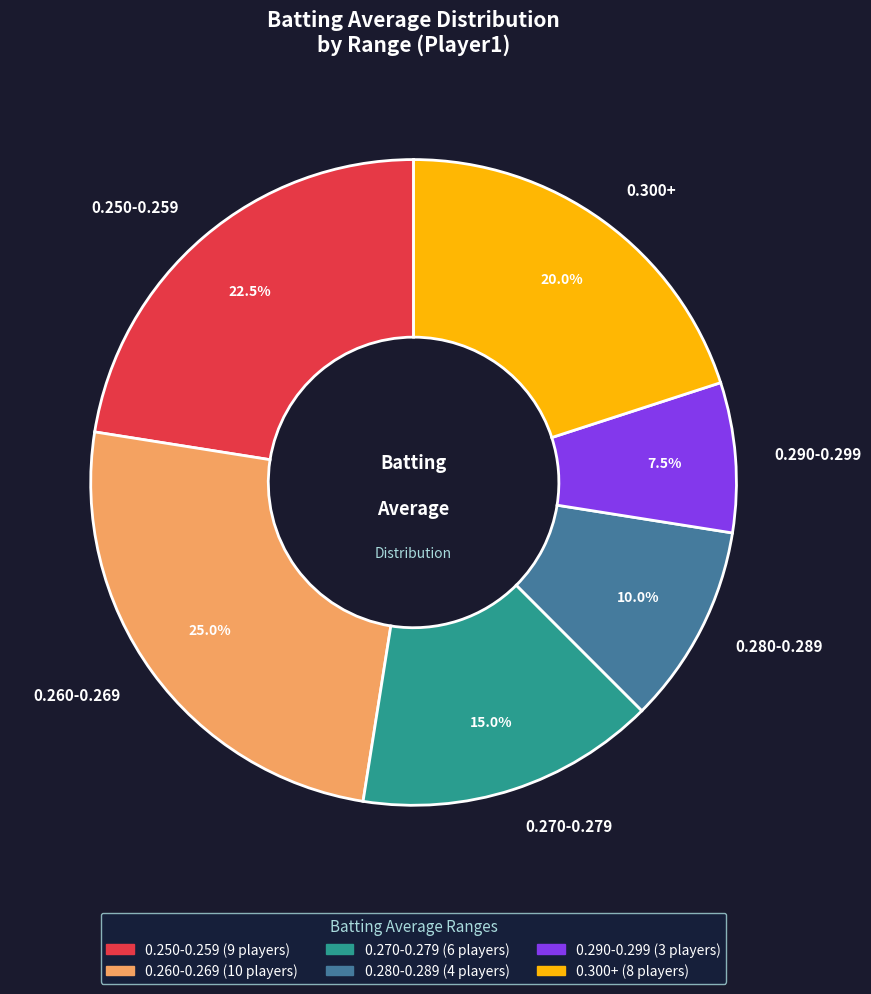

What is the smallest slice in the pie chart?

0.290-0.299